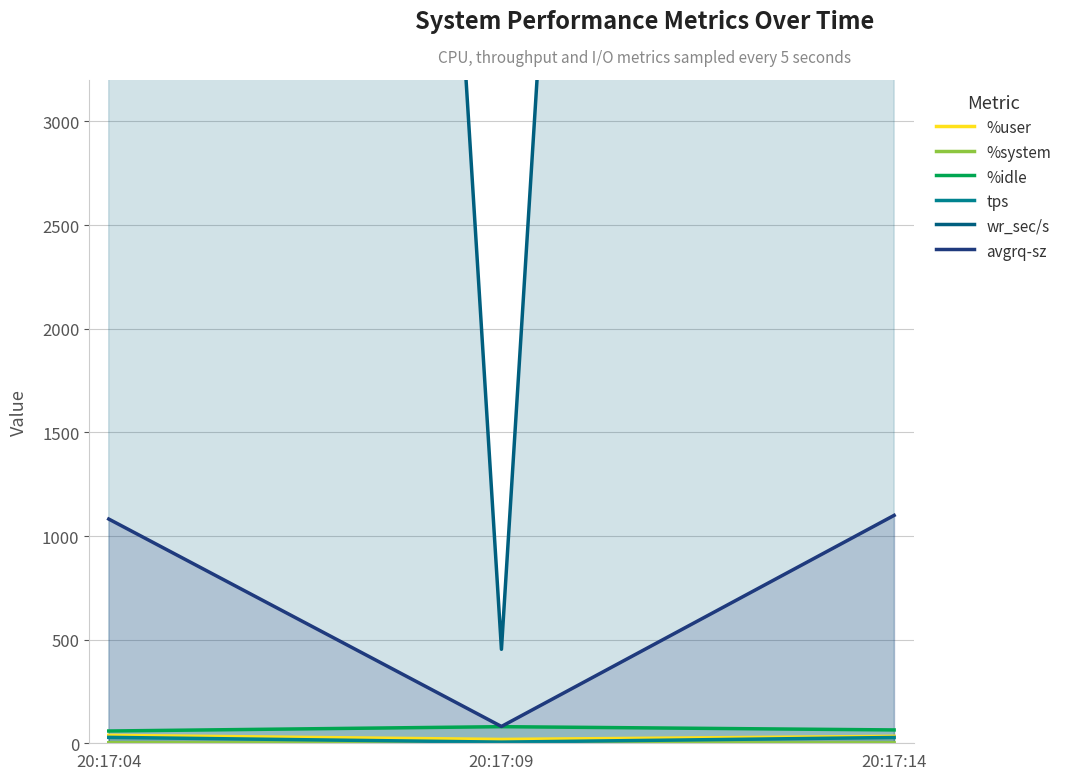

At which label does %user reach its minimum?

20:17:09